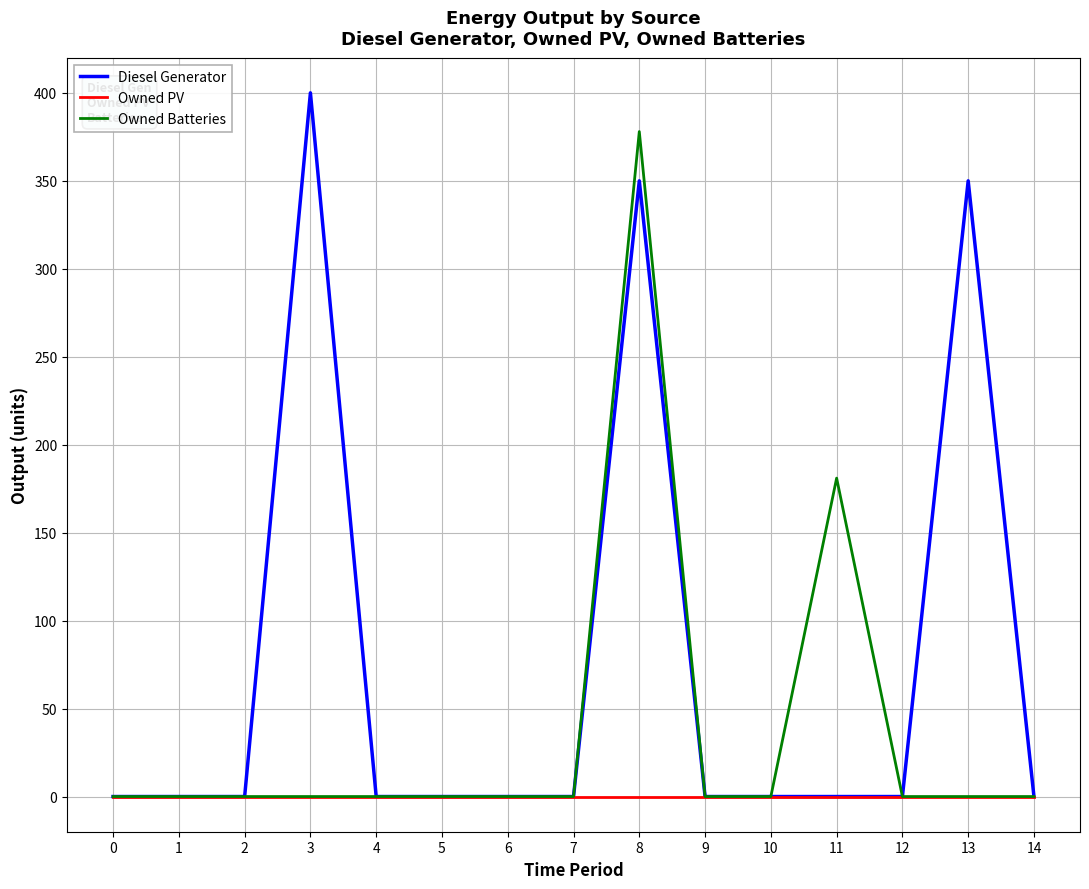

What is the greatest value displayed?

400